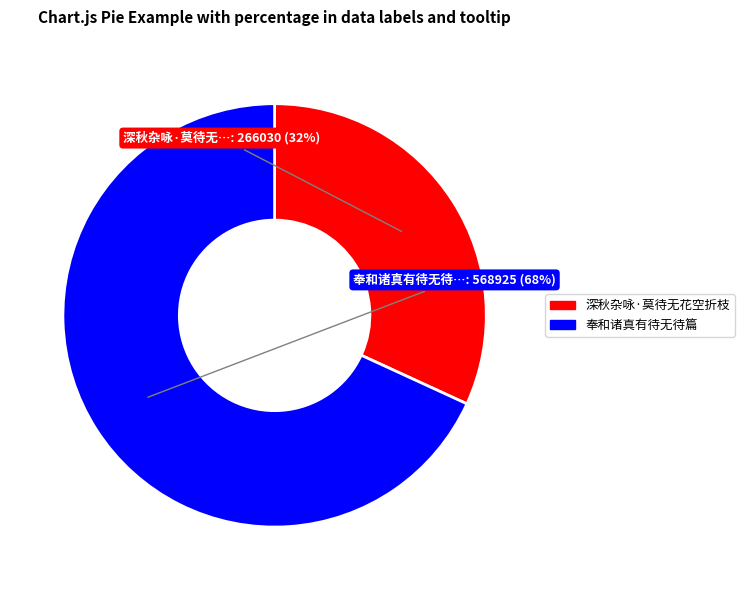

To the nearest percent, what percentage of the pie is 奉和诸真有待无待篇?

68%